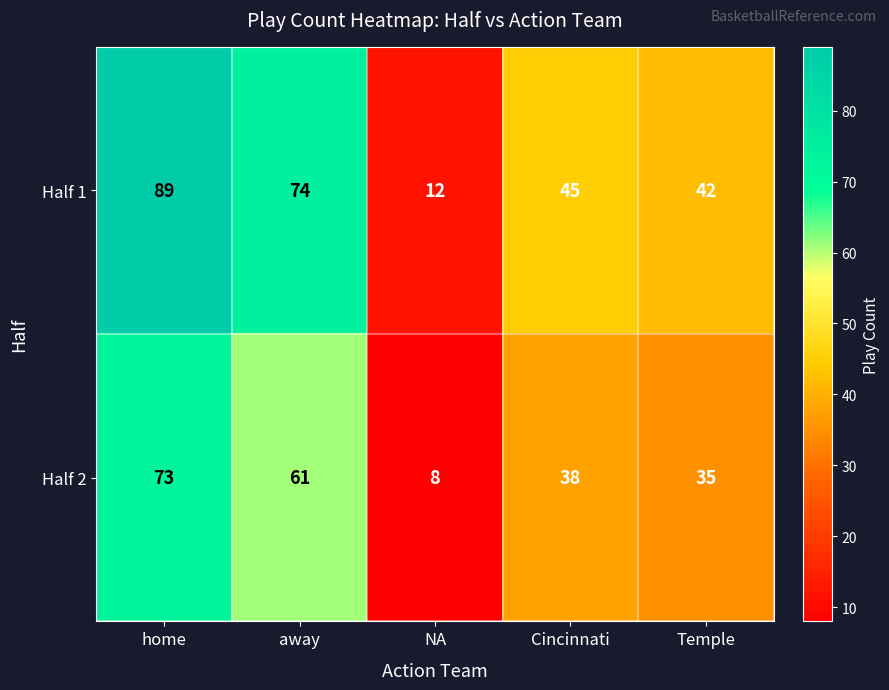

At Cincinnati, list the series in order from largest to smallest.

Half 1, Half 2